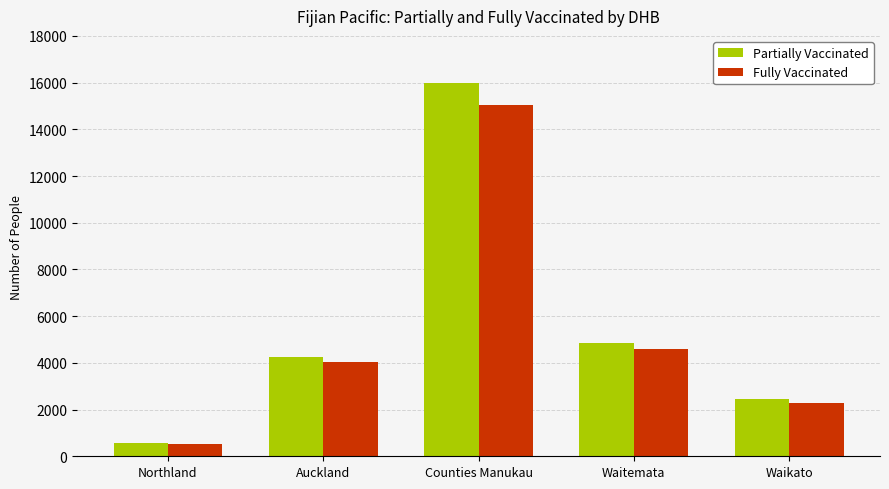

Which category has the highest value in the Fully Vaccinated series?

Counties Manukau